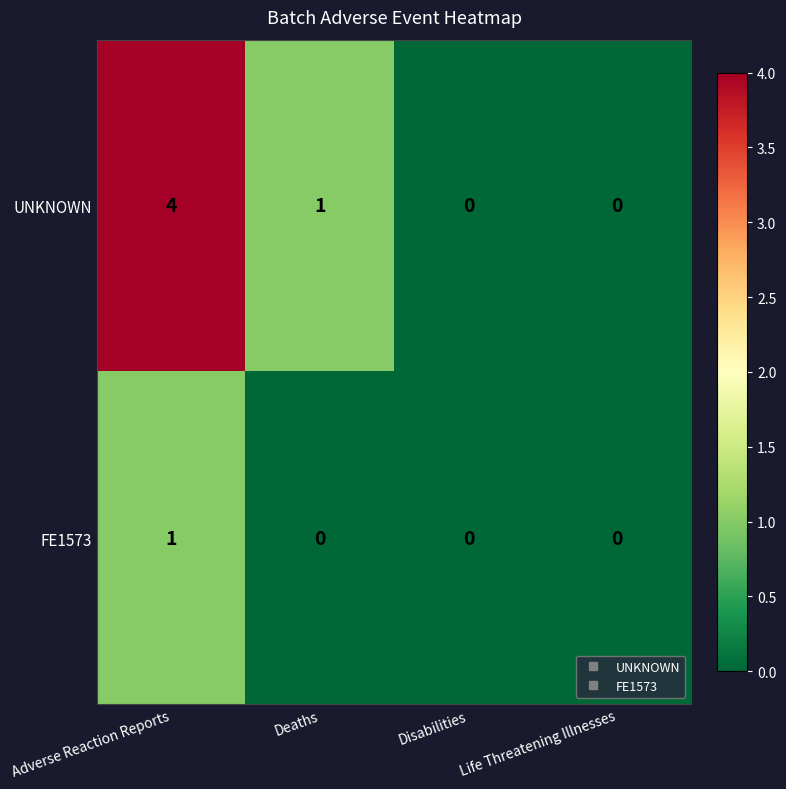

Is it true that UNKNOWN equals 0 at Life Threatening Illnesses?

True